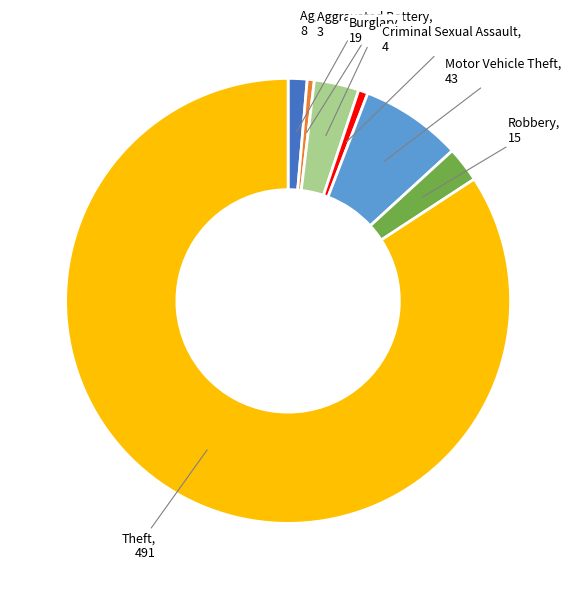

The Criminal Sexual Assault slice represents 1% of the pie. True or false?

True